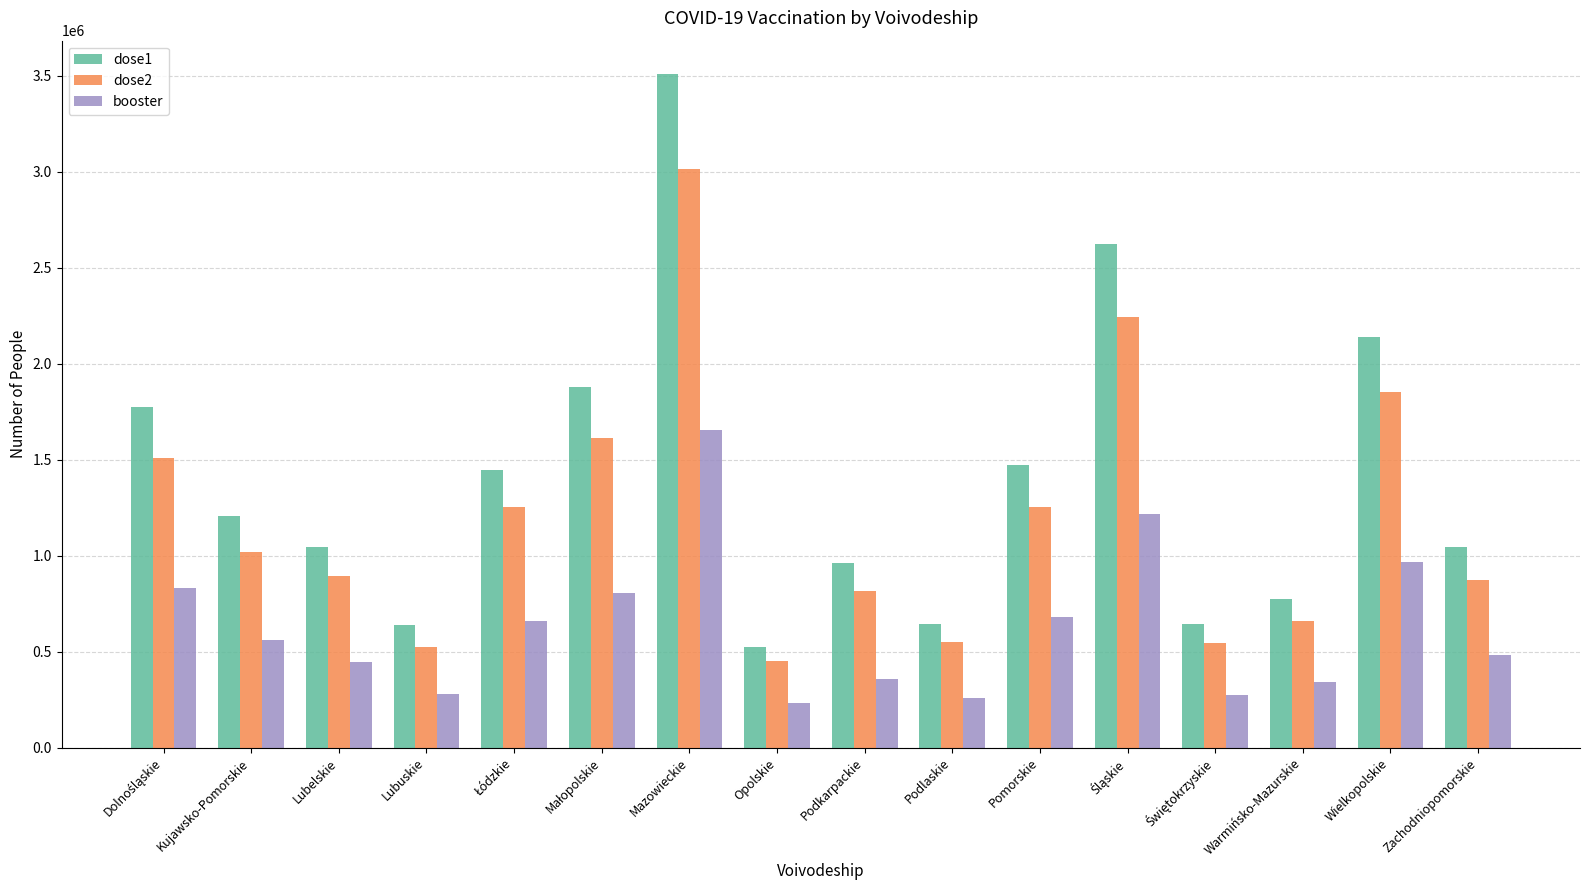

Which series has the largest total across all categories?

dose1